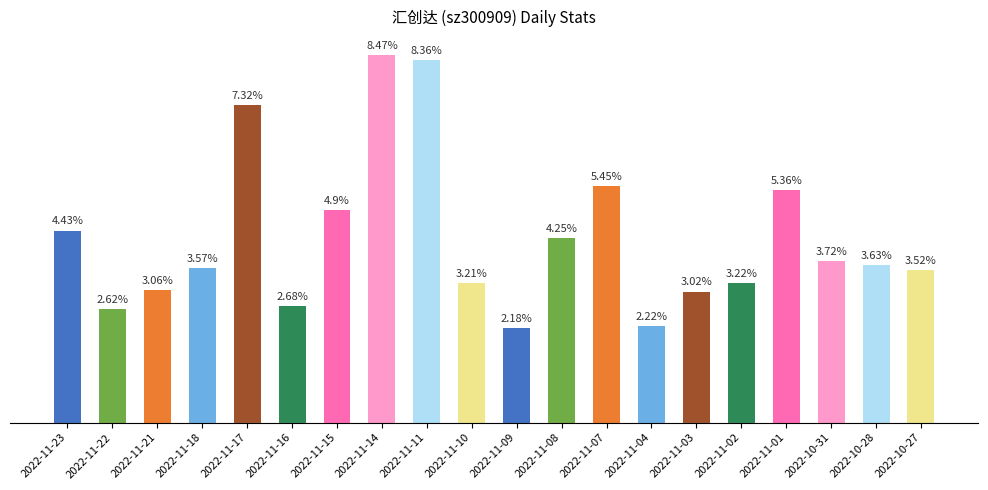

Rank the categories by value from lowest to highest.

2022-11-09, 2022-11-04, 2022-11-22, 2022-11-16, 2022-11-03, 2022-11-21, 2022-11-10, 2022-11-02, 2022-10-27, 2022-11-18, 2022-10-28, 2022-10-31, 2022-11-08, 2022-11-23, 2022-11-15, 2022-11-01, 2022-11-07, 2022-11-17, 2022-11-11, 2022-11-14